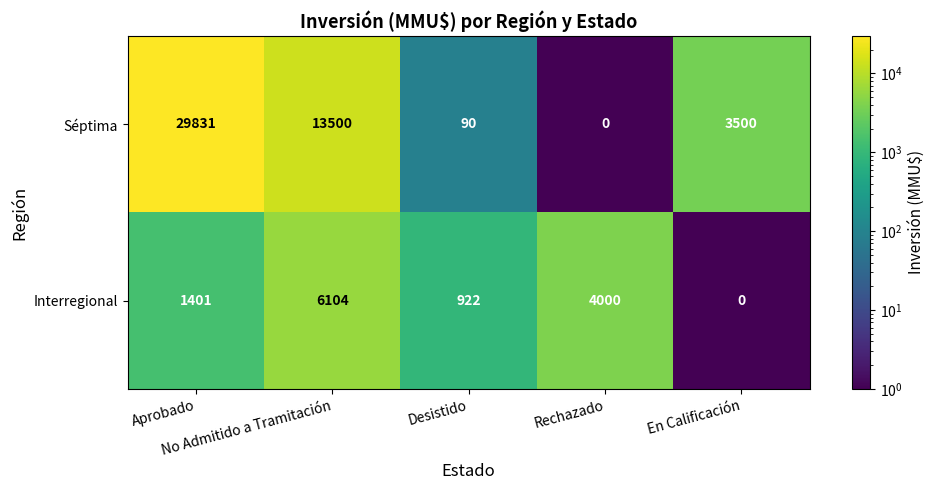

Which series has the largest range (max minus min)?

Séptima